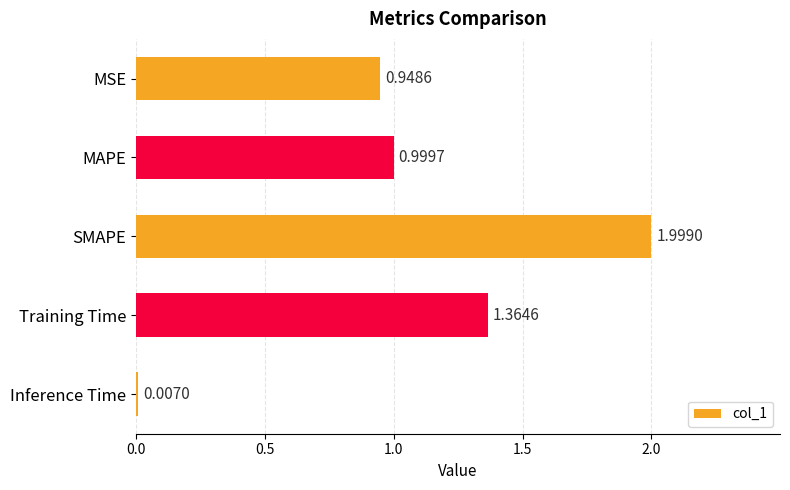

Between MAPE and SMAPE, which is larger?

SMAPE